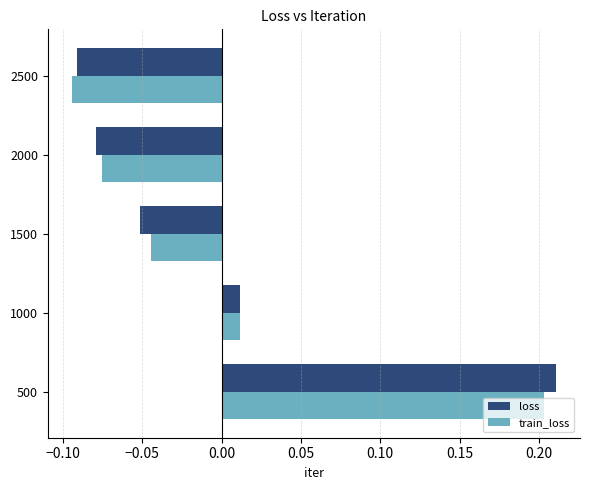

Rank the categories by train_loss value from lowest to highest.

2500, 2000, 1500, 1000, 500